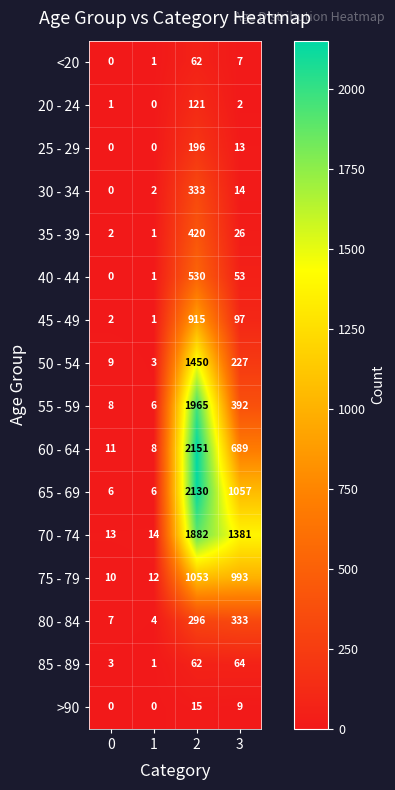

At 2, list the series in order from smallest to largest.

>90, <20, 85 - 89, 20 - 24, 25 - 29, 80 - 84, 30 - 34, 35 - 39, 40 - 44, 45 - 49, 75 - 79, 50 - 54, 70 - 74, 55 - 59, 65 - 69, 60 - 64